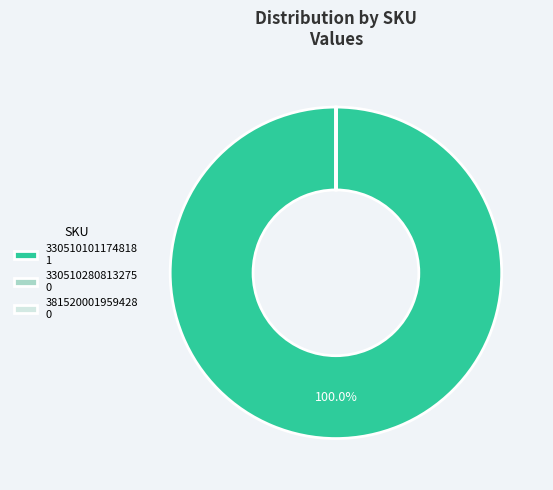

Does any single category account for the majority?

Yes